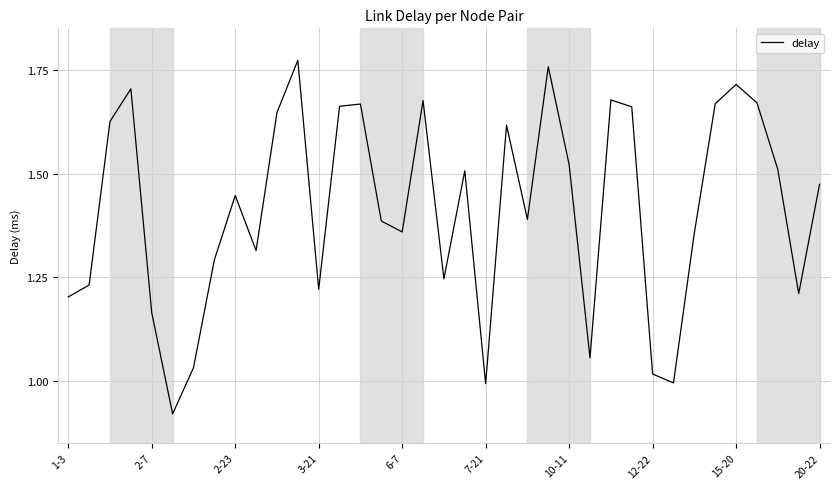

How many lines are shown in the chart?

1